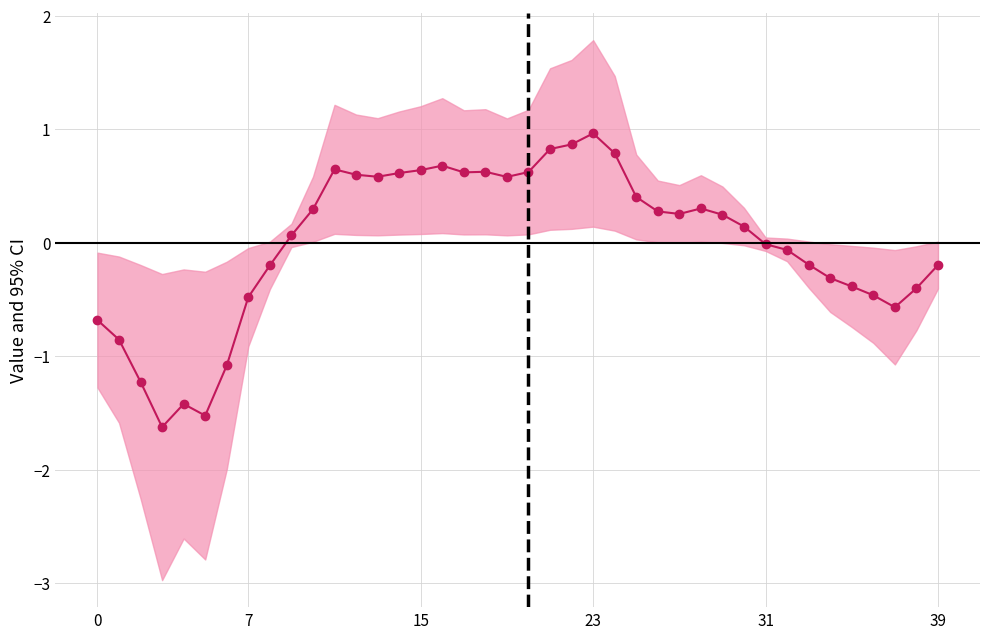

Read the value at 15.

0.6